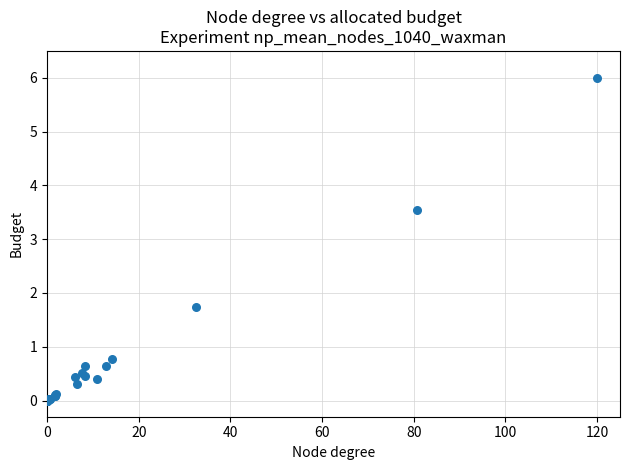

What Y value in the scatter plot is closest to 3?

3.5